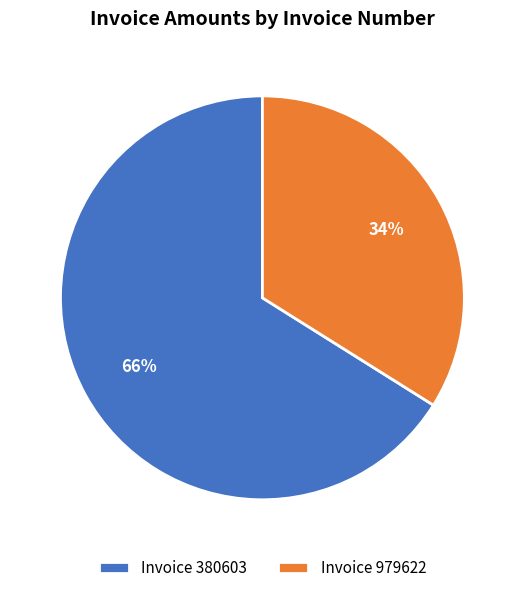

What is the majority slice?

Invoice 380603